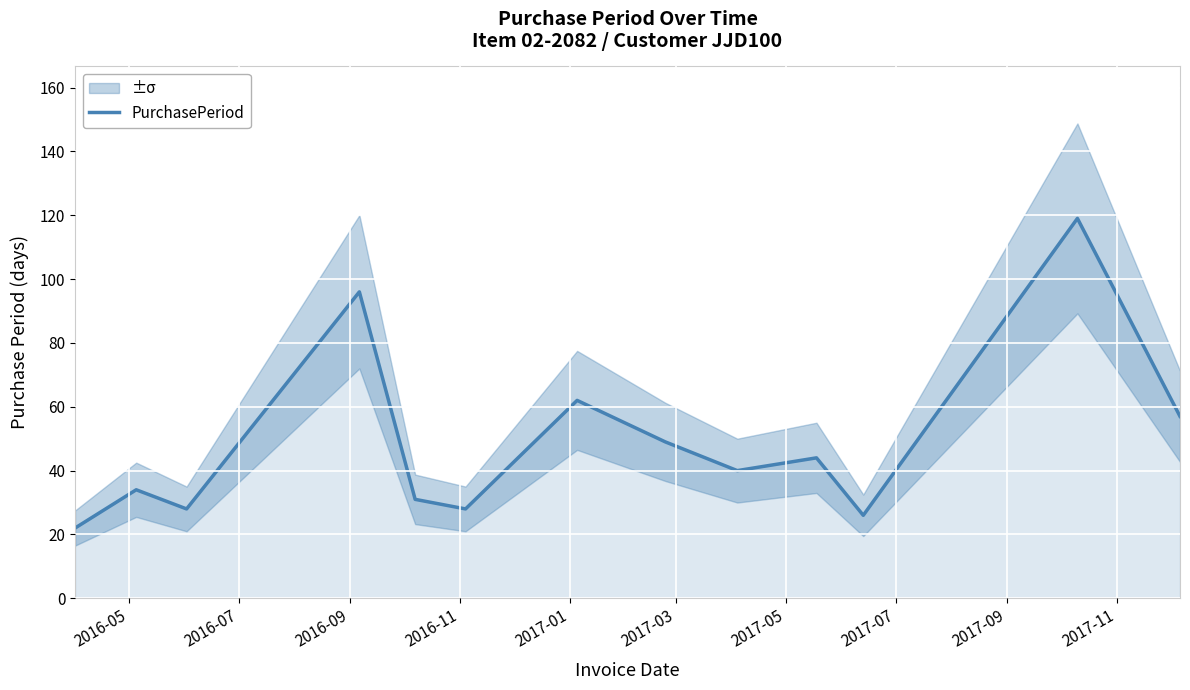

Does the chart display data point markers on the line(s)?

No